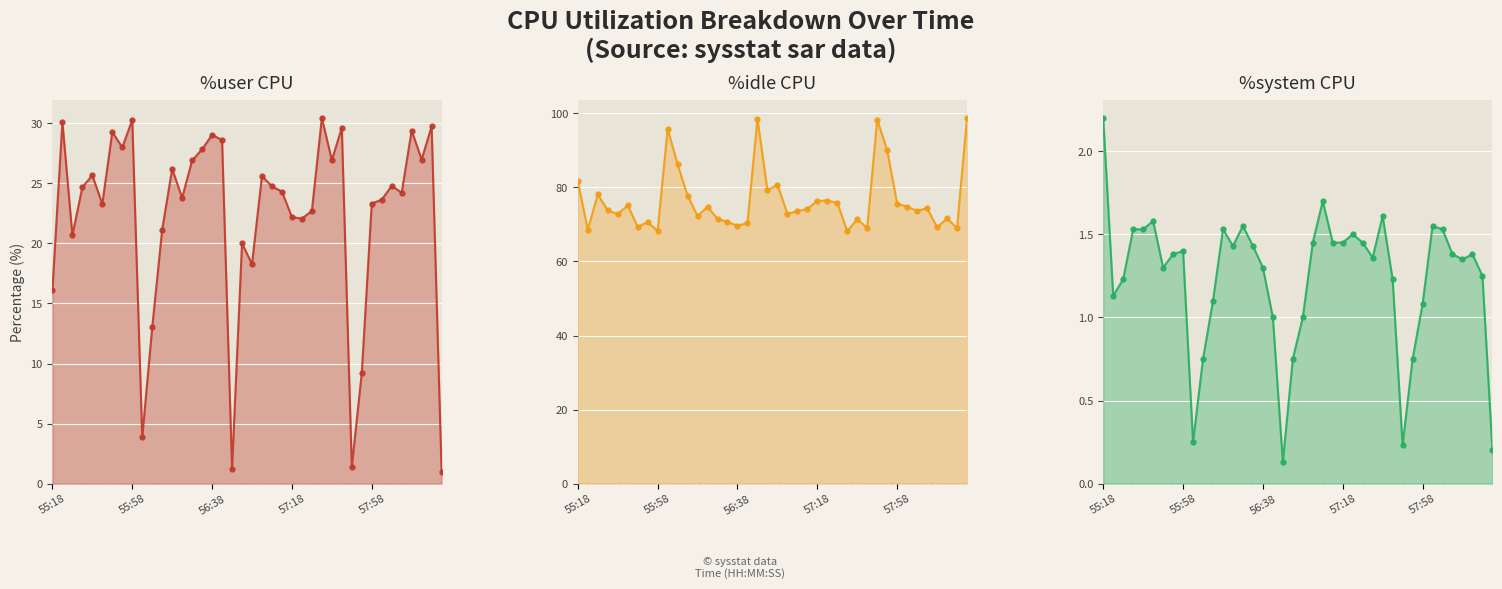

True or false: %idle and %system intersect in this chart.

False